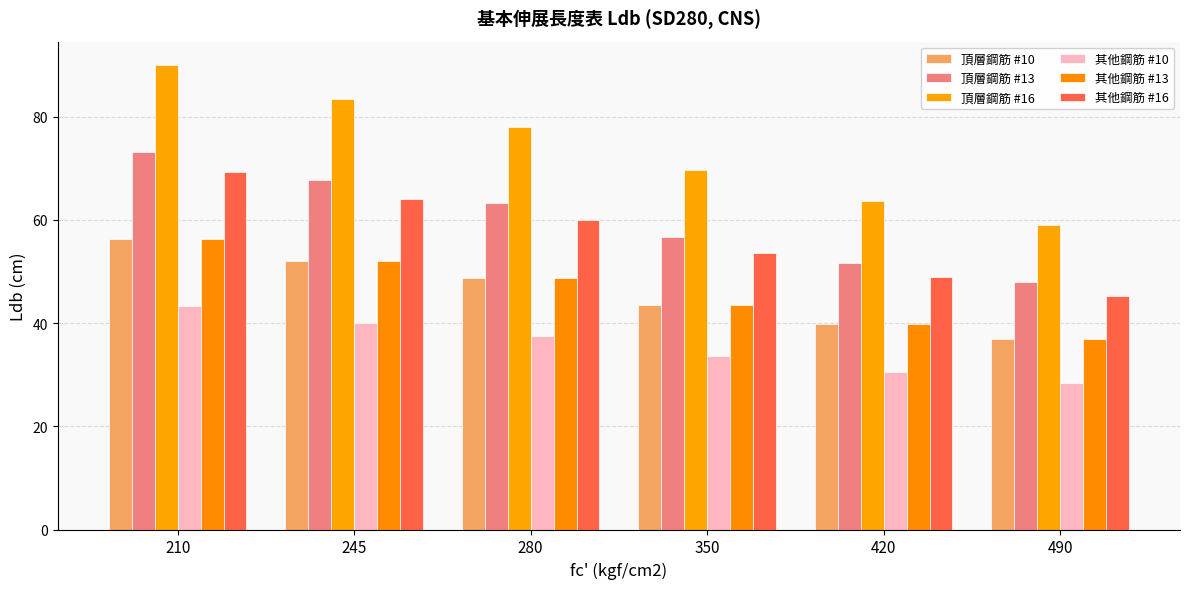

Reading right to left, list all the values displayed in this chart.

頂層鋼筋 #10: 490=36.8	420=39.8	350=43.6	280=48.7	245=52.1	210=56.3
頂層鋼筋 #13: 490=47.9	420=51.7	350=56.7	280=63.4	245=67.7	210=73.1
頂層鋼筋 #16: 490=58.9	420=63.7	350=69.7	280=78.0	245=83.3	210=90.0
其他鋼筋 #10: 490=28.3	420=30.6	350=33.5	280=37.5	245=40.1	210=43.3
其他鋼筋 #13: 490=36.8	420=39.8	350=43.6	280=48.7	245=52.1	210=56.3
其他鋼筋 #16: 490=45.3	420=49.0	350=53.6	280=60.0	245=64.1	210=69.2